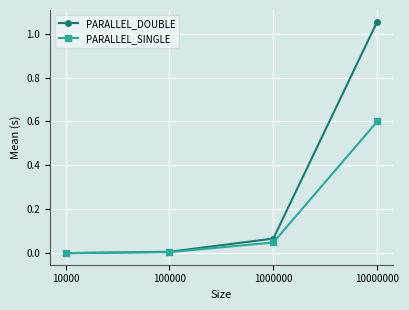

Is it true that PARALLEL_SINGLE equals 0.0 at 10000?

True